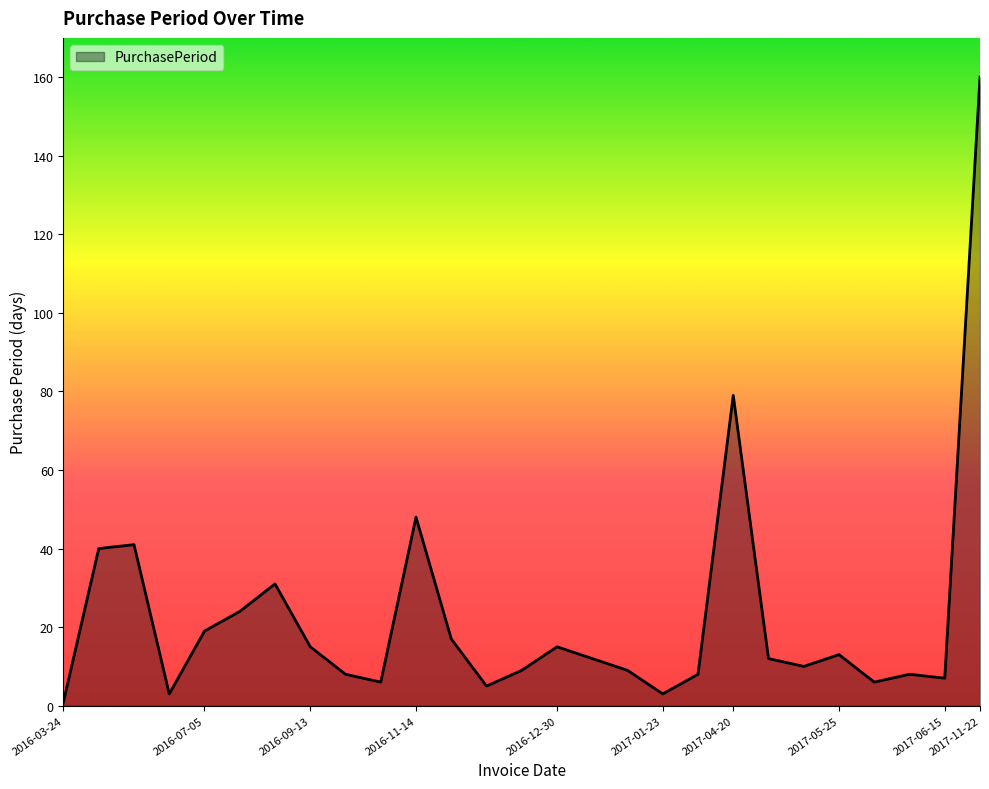

What is the difference between the maximum and minimum values?

159